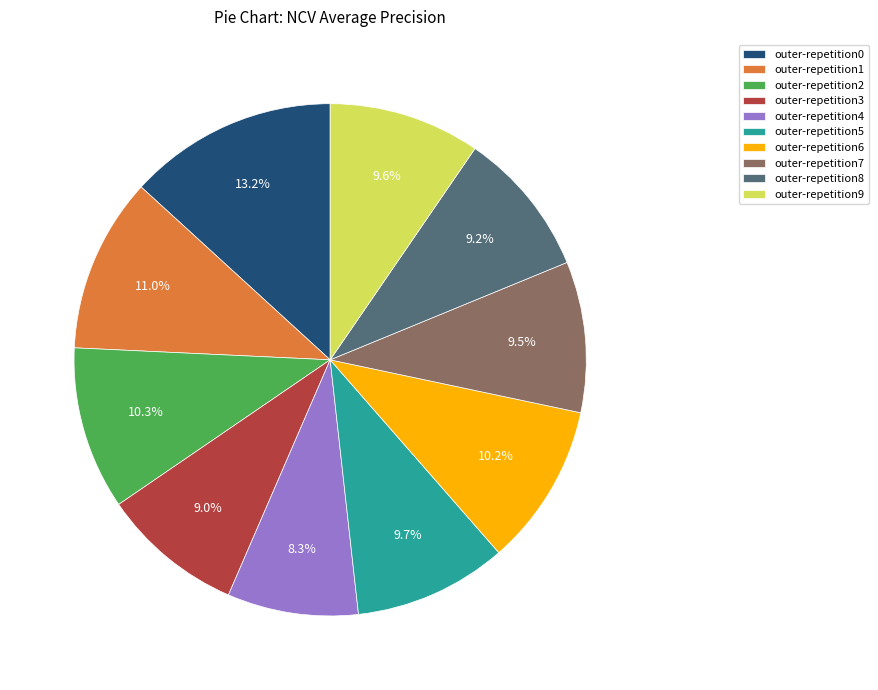

How much of the chart is everything except outer-repetition7?

90.5%